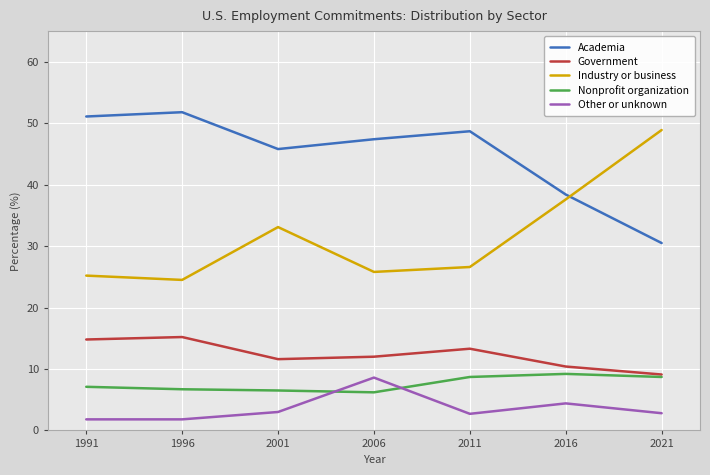

The value of Other or unknown at 2011 is 4.8. True or false?

False